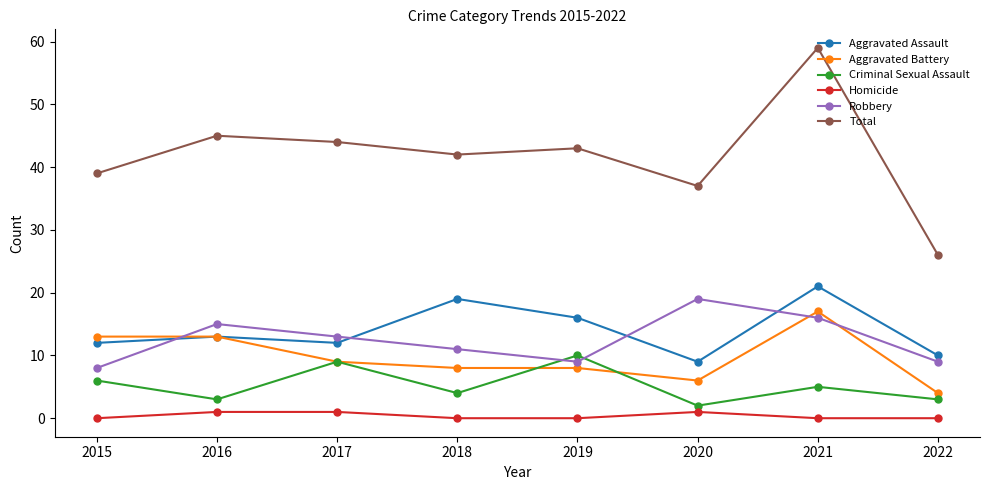

The value of Aggravated Battery at 2018 is 8. True or false?

True